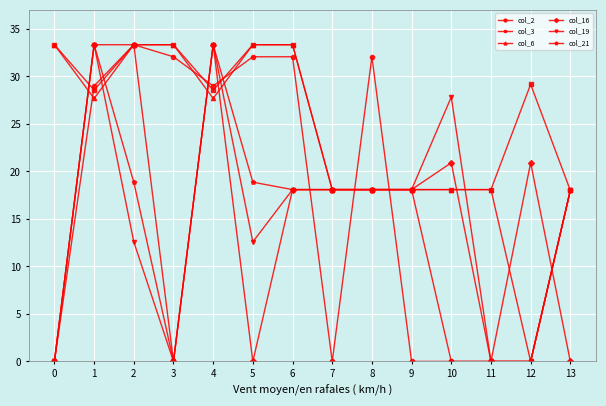

The col_6 series shows 18.1 at 8. True or false?

True